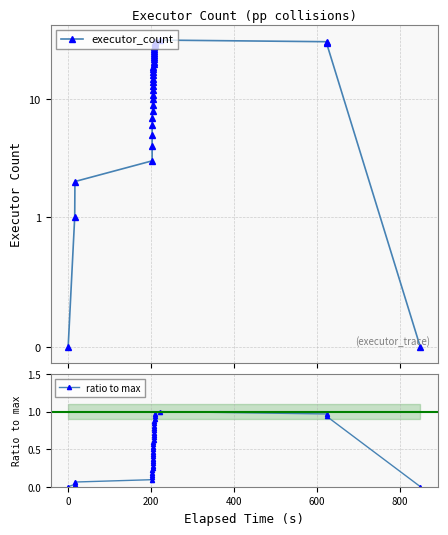

How many interior local peaks does the ratio to max series have?

1